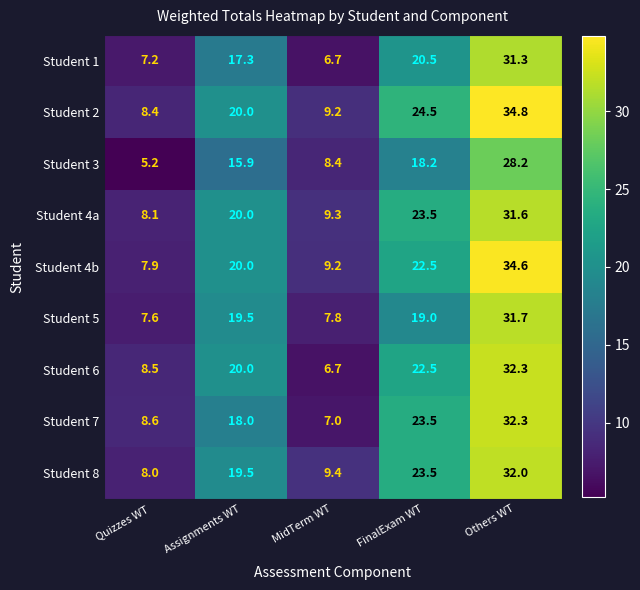

What is the difference between the highest and lowest values at MidTerm WT?

2.7